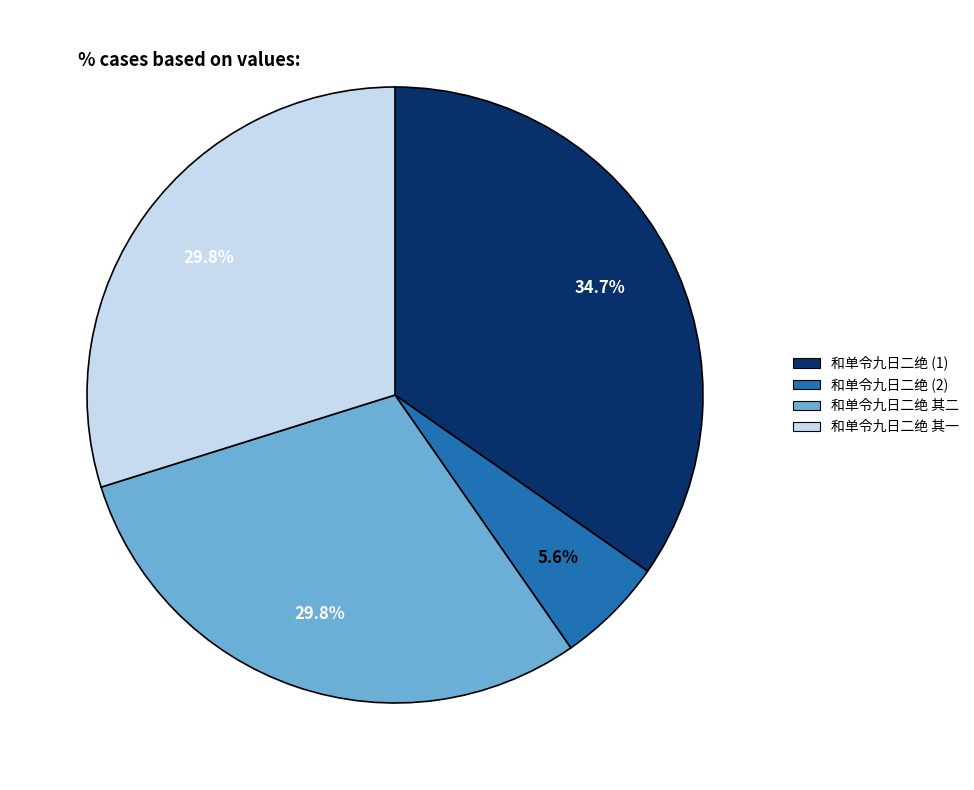

To the nearest percent, what is the difference between the largest and smallest slice percentages?

29%